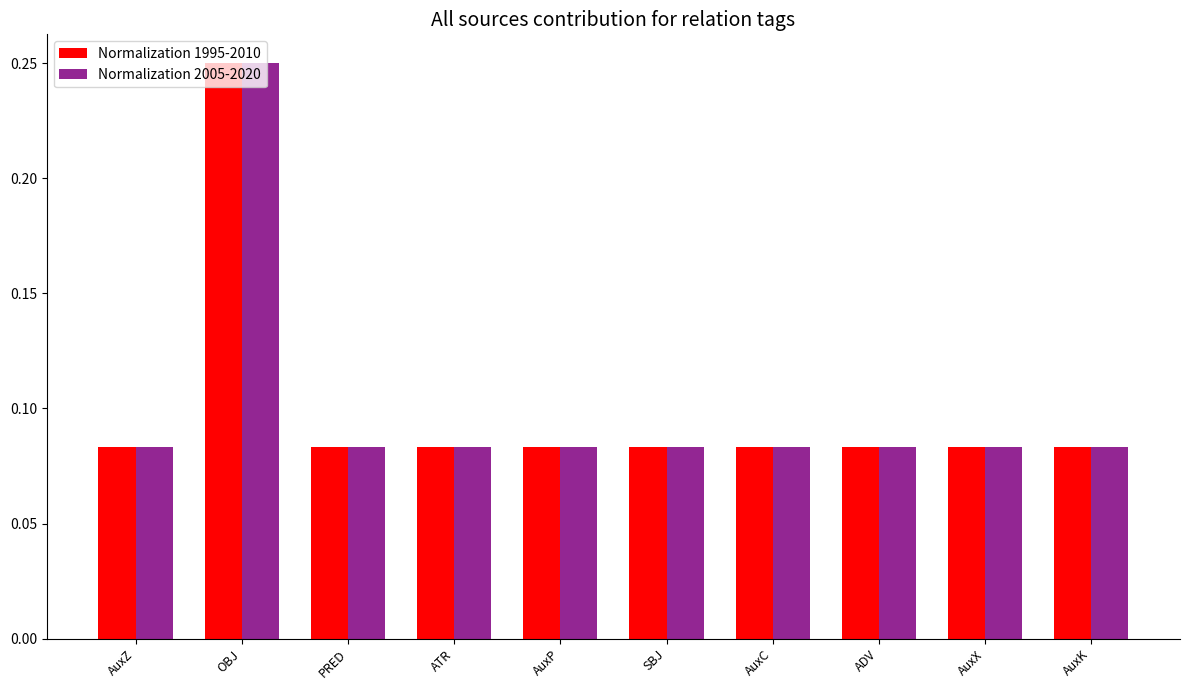

Which category has the highest value in the Normalization 2005-2020 series?

OBJ